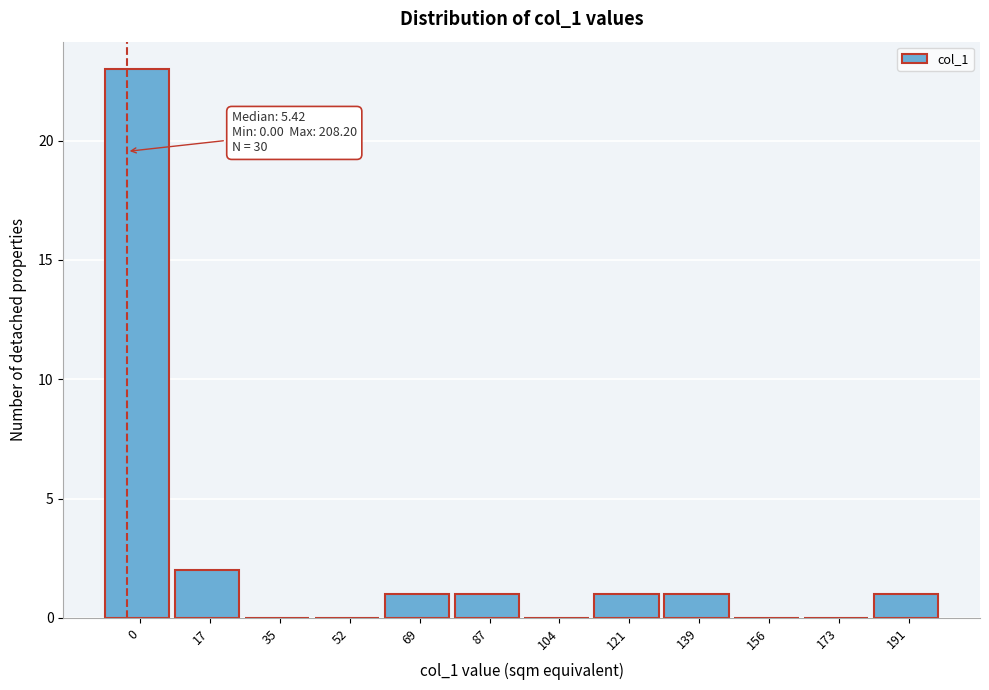

Reading left to right, list all the values displayed in this chart.

0=23	17=2	35=0	52=0	69=1	87=1	104=0	121=1	139=1	156=0	173=0	191=1